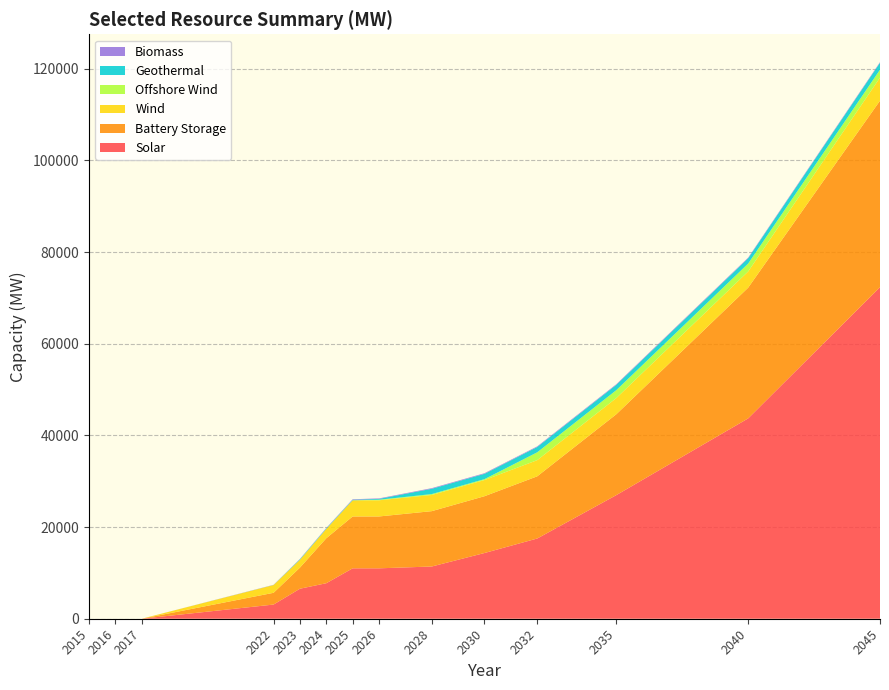

At which category is the sum across all series the highest?

2045